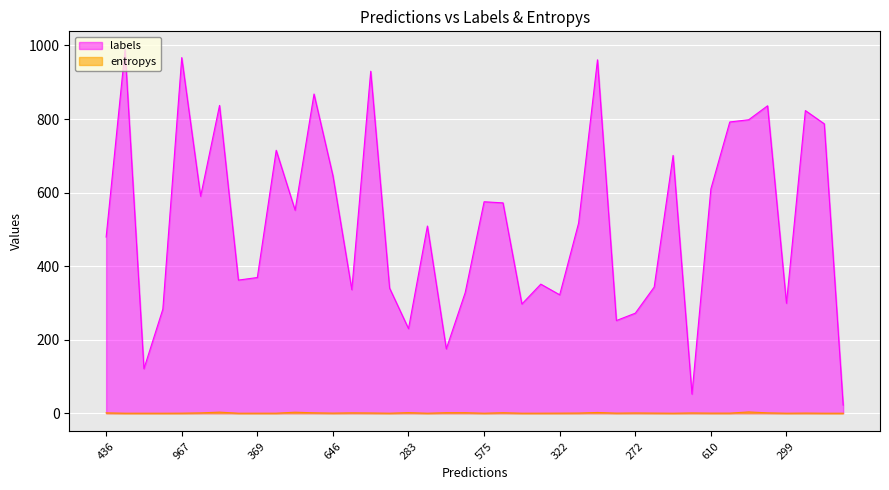

The labels series shows 176.2 at 610. True or false?

False